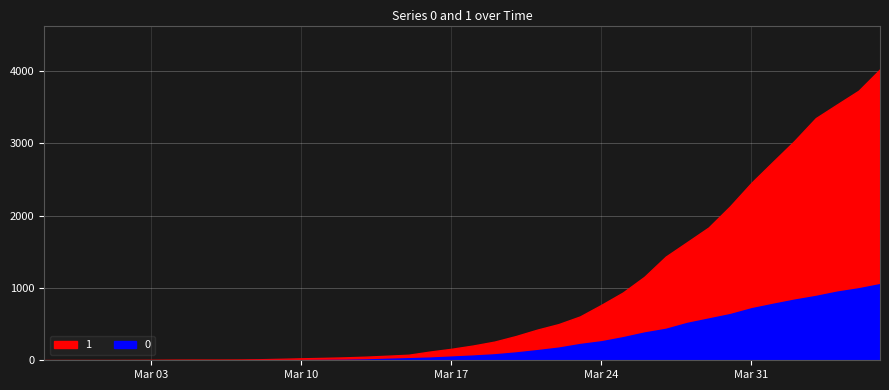

Between 2020-03-22 and 2020-03-11, which is larger?

2020-03-22